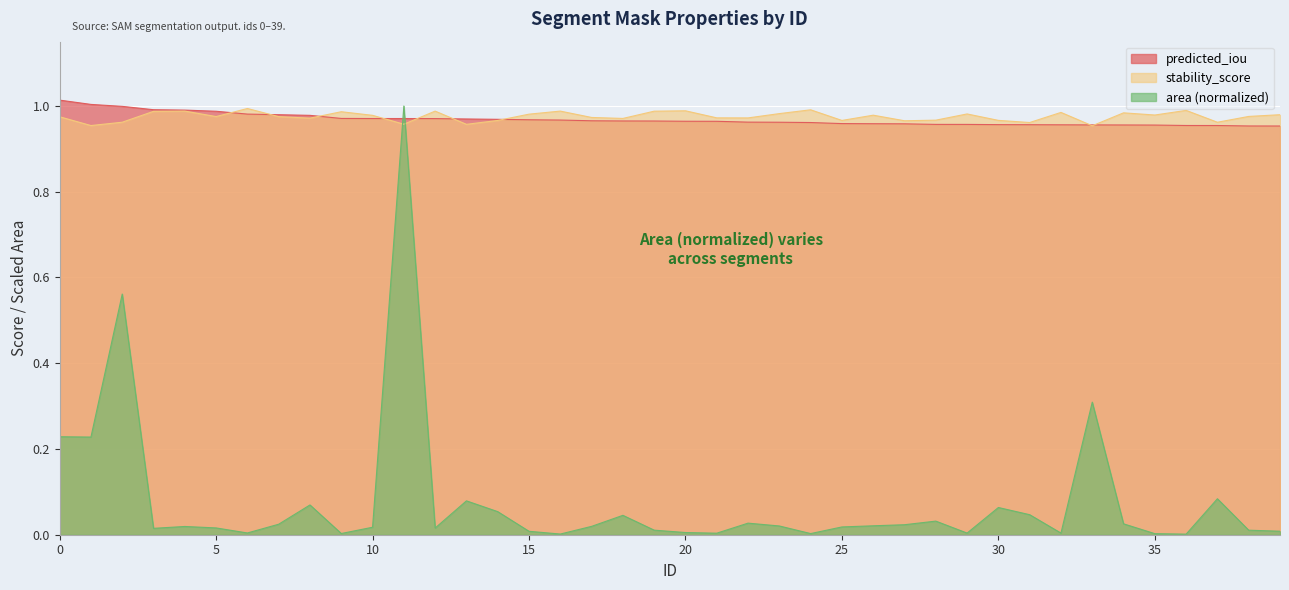

At which label does predicted_iou reach its minimum?

39